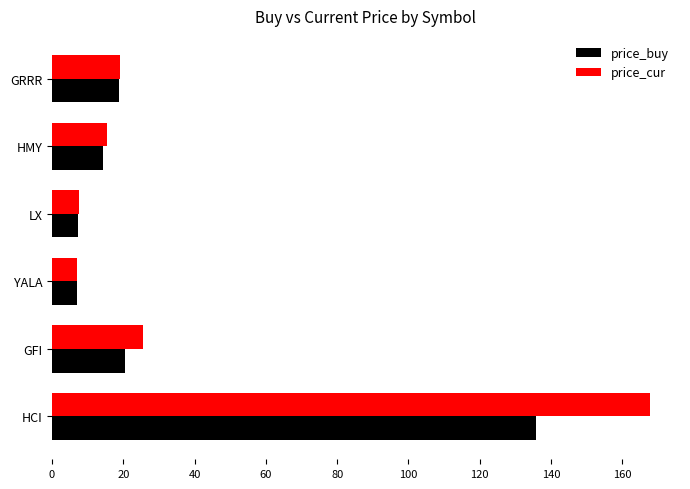

Which series has the widest spread of values?

price_cur